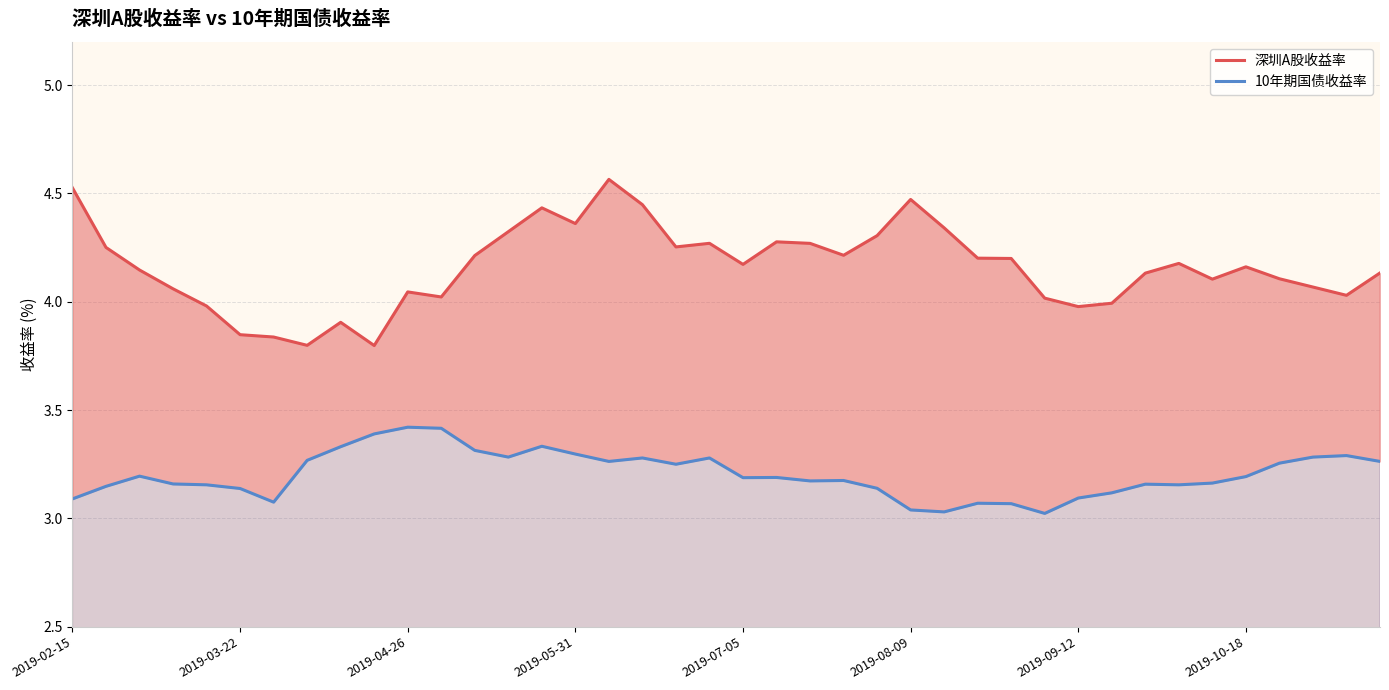

How many data points in 深圳A股收益率 are less than 4?

8